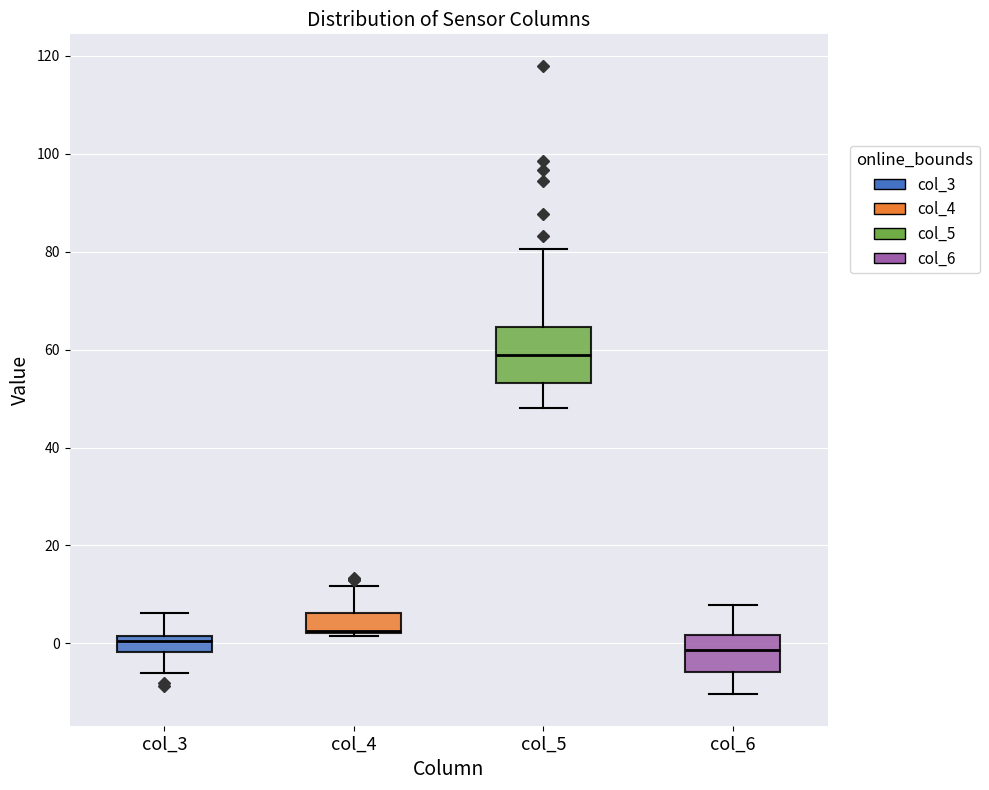

Where does the median line of the box for col_6 sit on the y-axis? The values are not printed on the chart, so give them approximately, as read against the axis.

-2